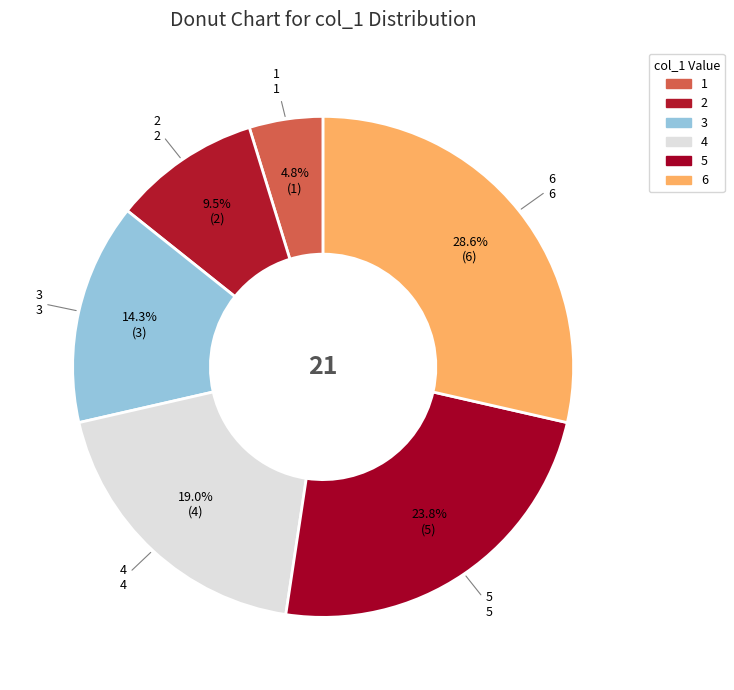

How many segments does this pie chart have?

6